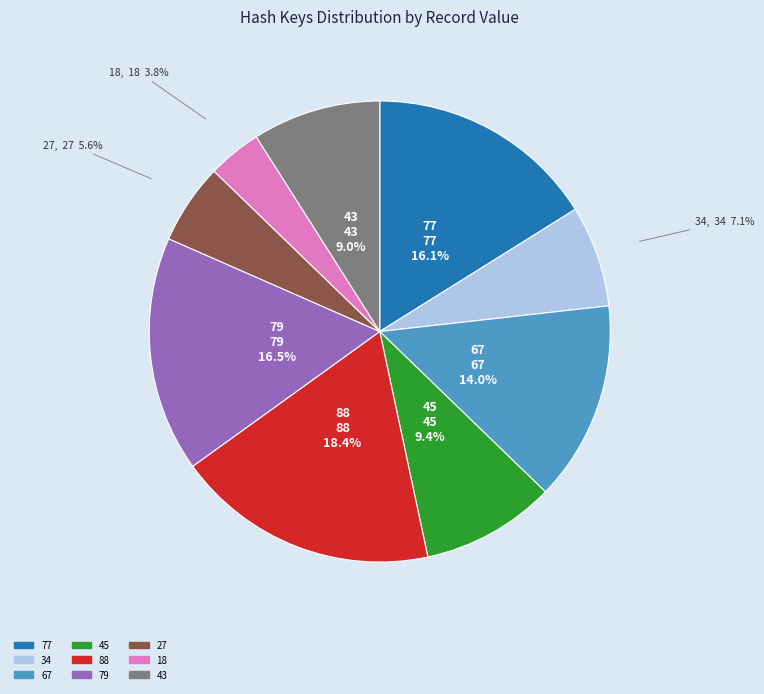

What portion of the pie excludes 79?

83.5%